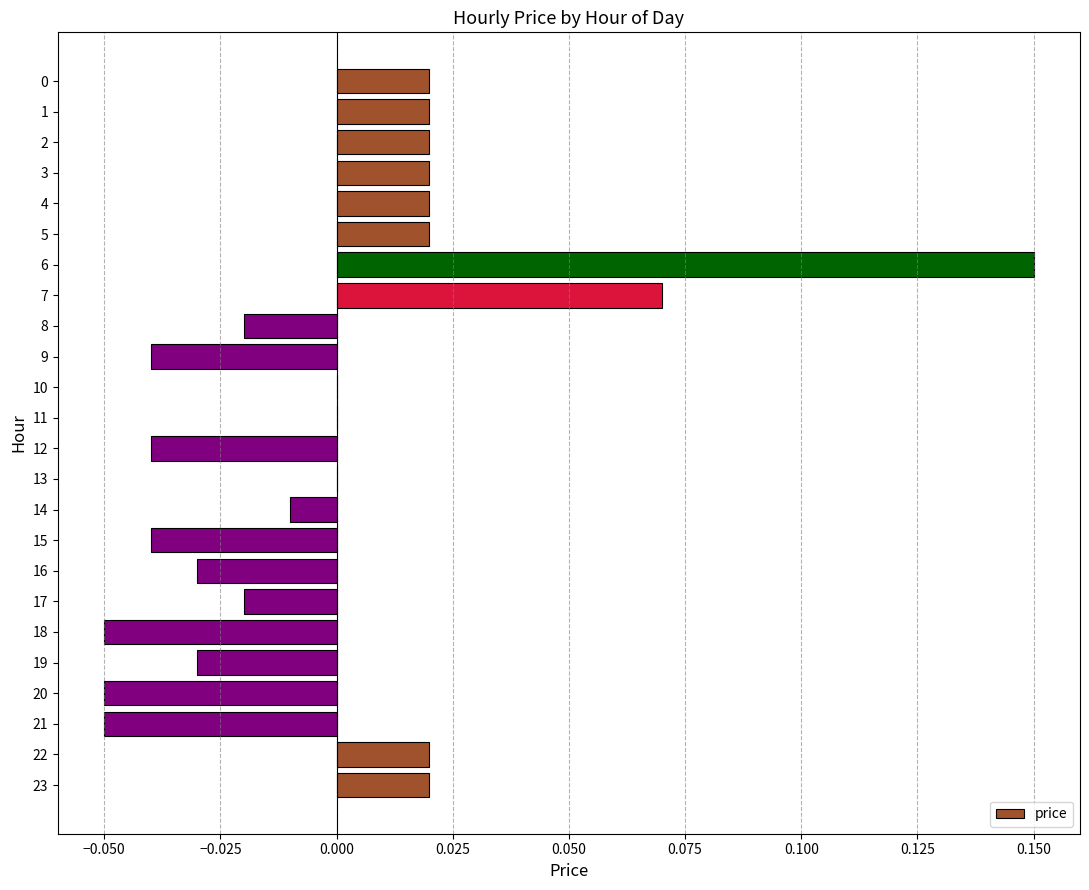

Which has a higher value, 20 or 11?

11